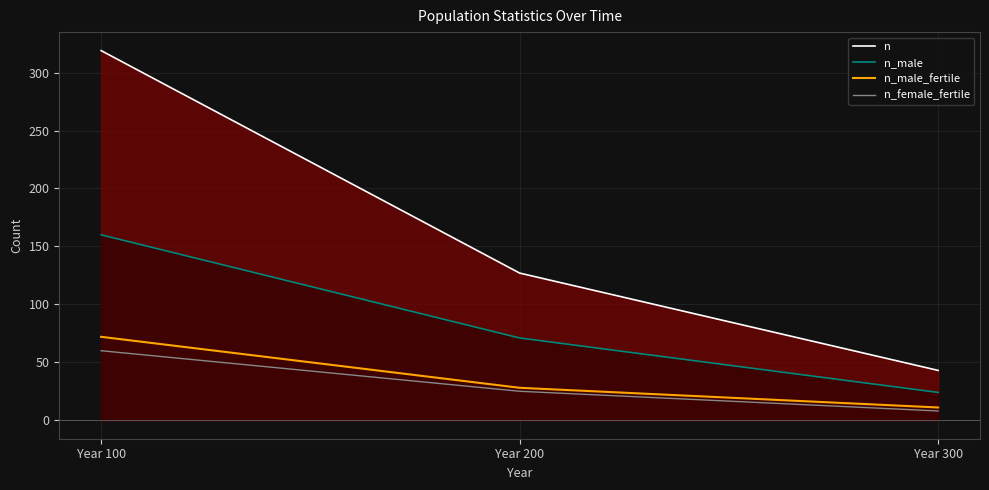

How many n_male_fertile values are between 11 and 72?

3